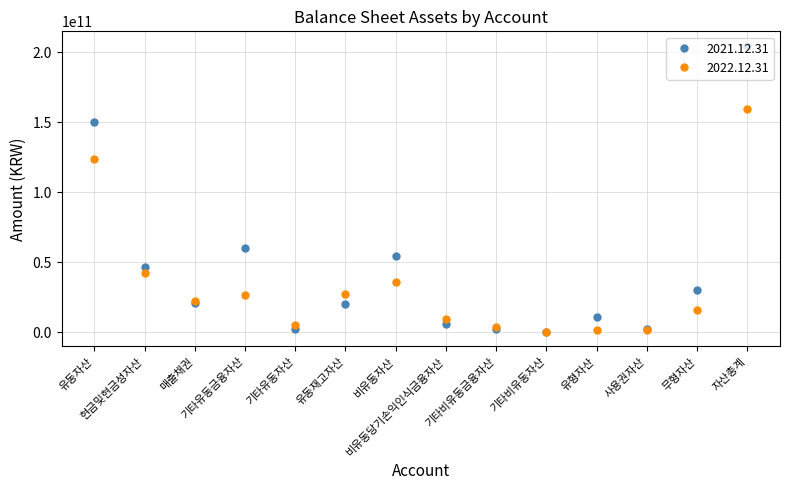

True or false: 2021.12.31 has more than 0 interior local peaks.

True